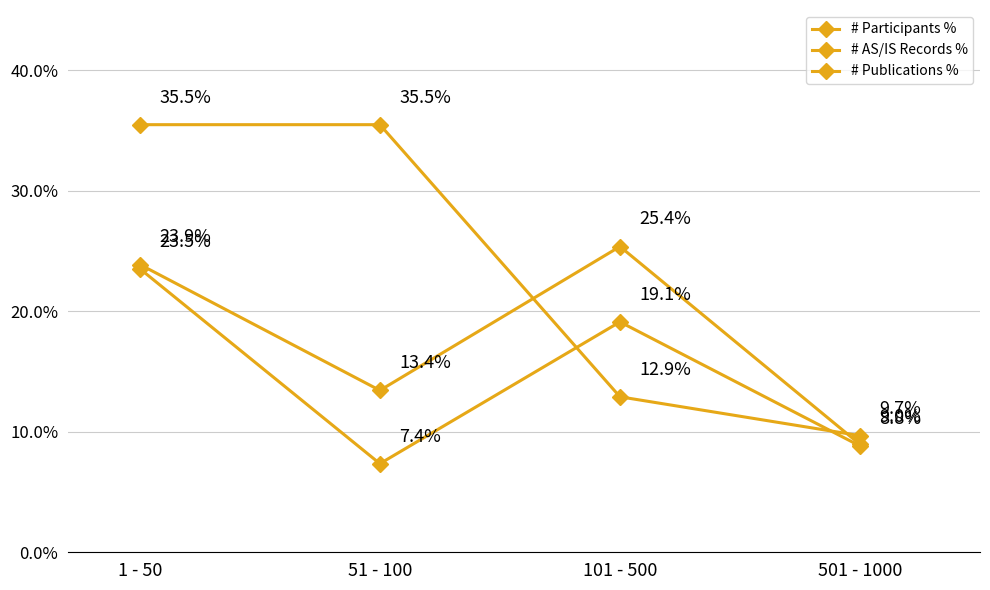

Rank the series by their average value, from highest to lowest.

# Publications %, # Participants %, # AS/IS Records %